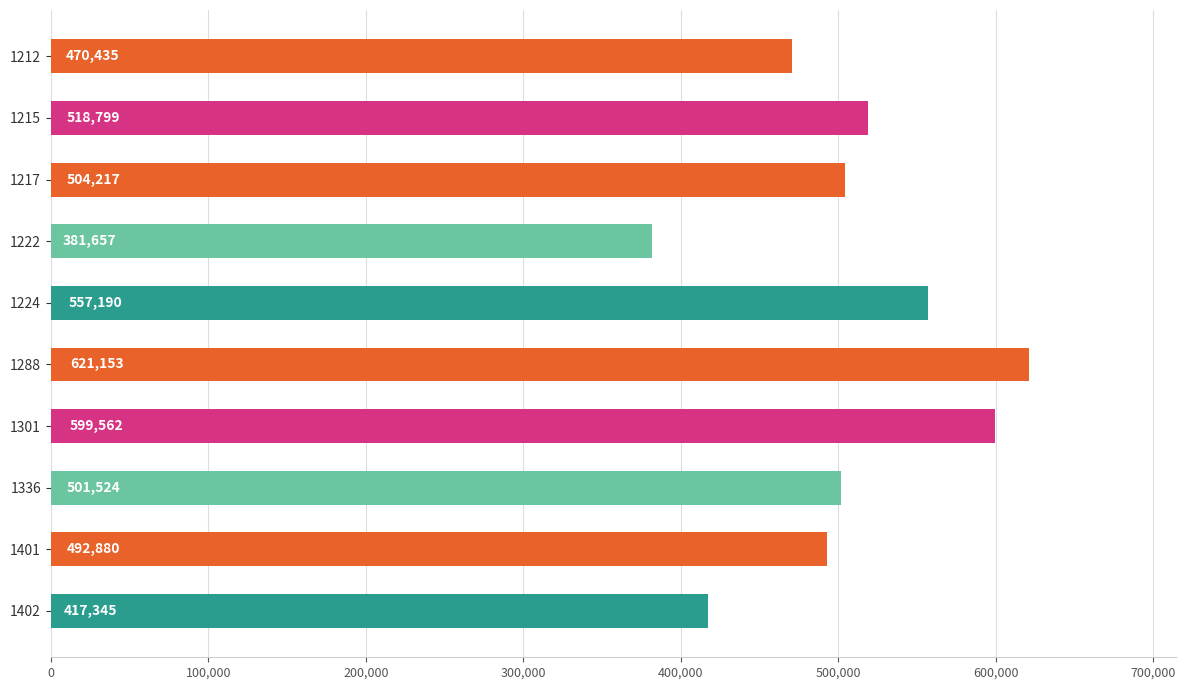

What is the maximum value shown in the chart?

621153.0